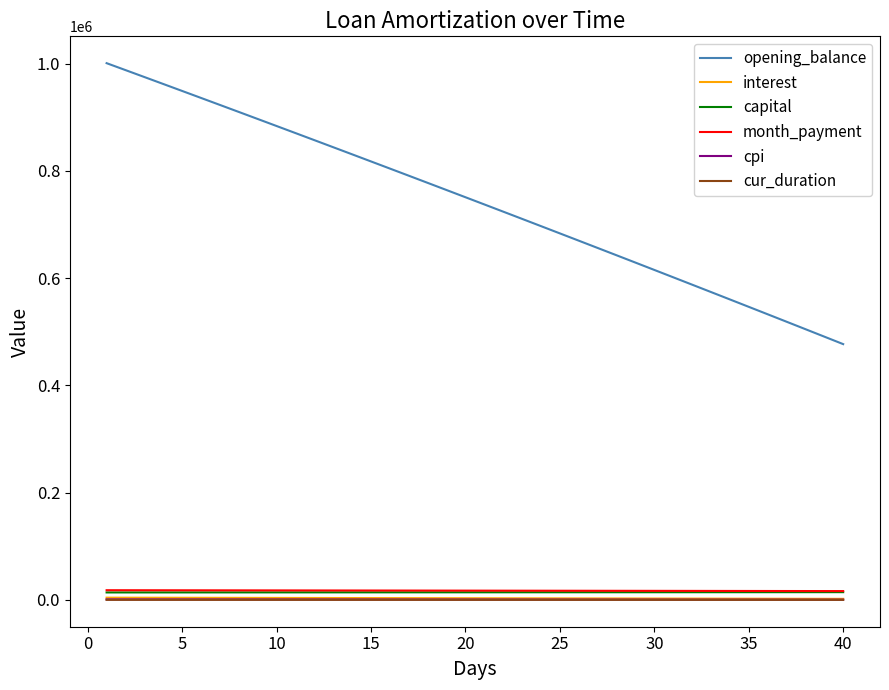

True or false: interest and opening_balance intersect in this chart.

False